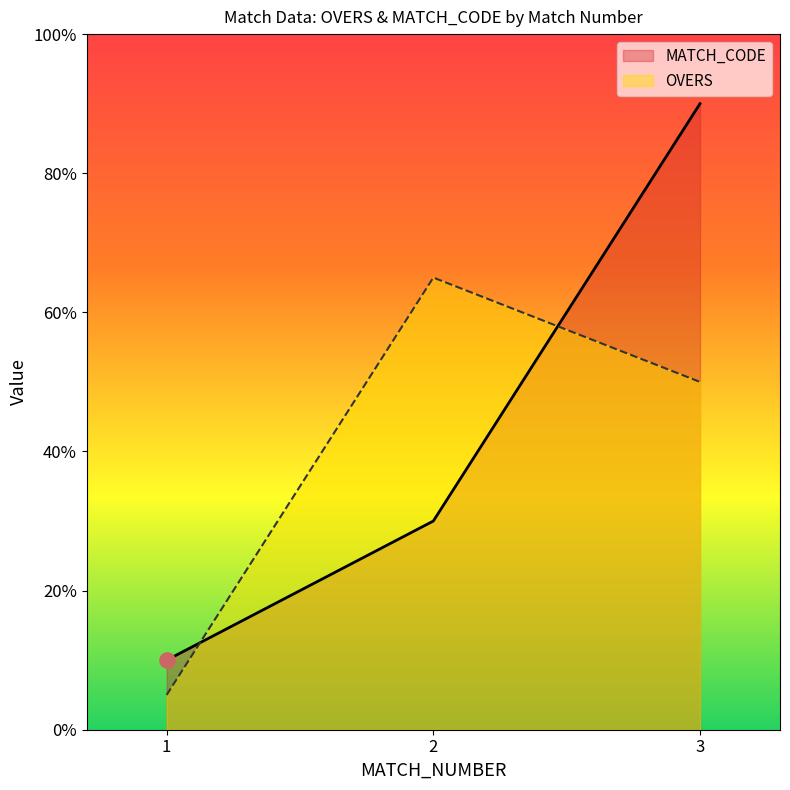

Is the value of OVERS at 1 greater than the value of MATCH_CODE at 1?

No